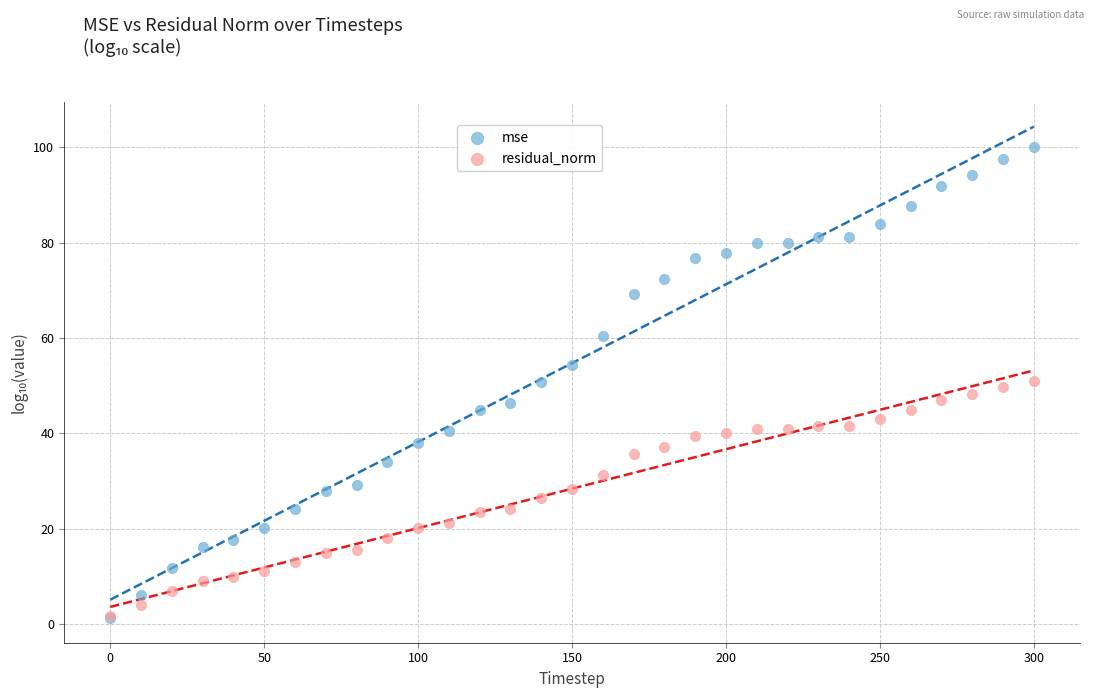

What are all the series names shown in the legend?

mse, residual_norm